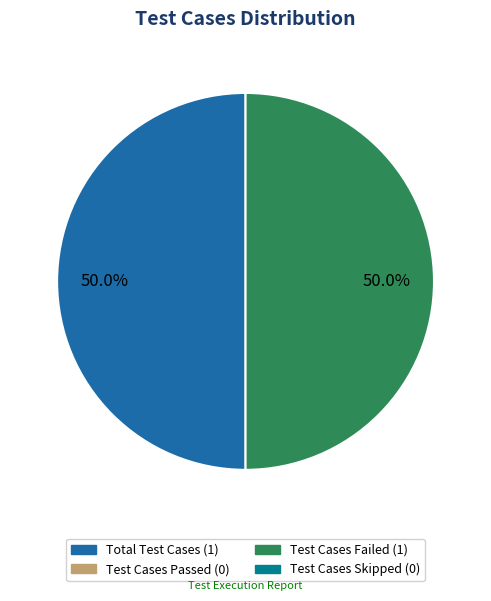

How many slices are in this pie chart?

2